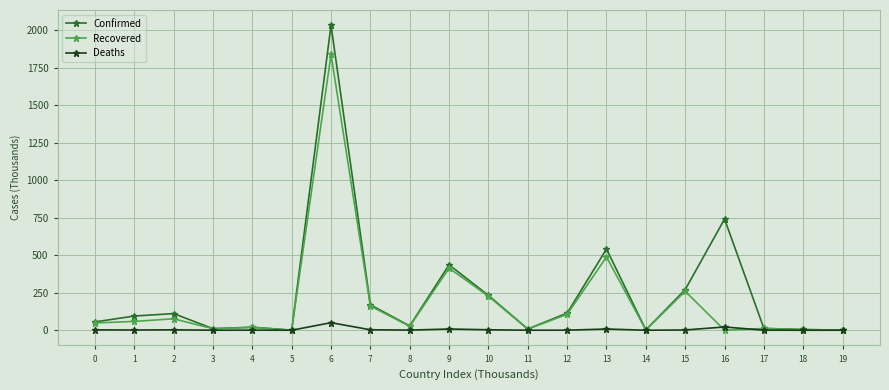

What is the difference between the maximum and minimum values in the Deaths series?

50.4